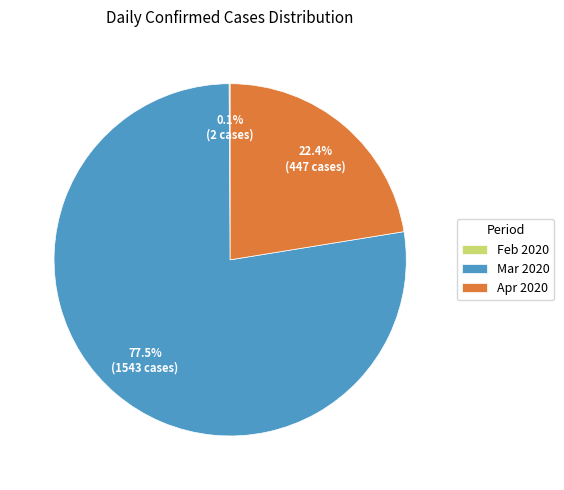

Which category accounts for the majority?

Mar 2020